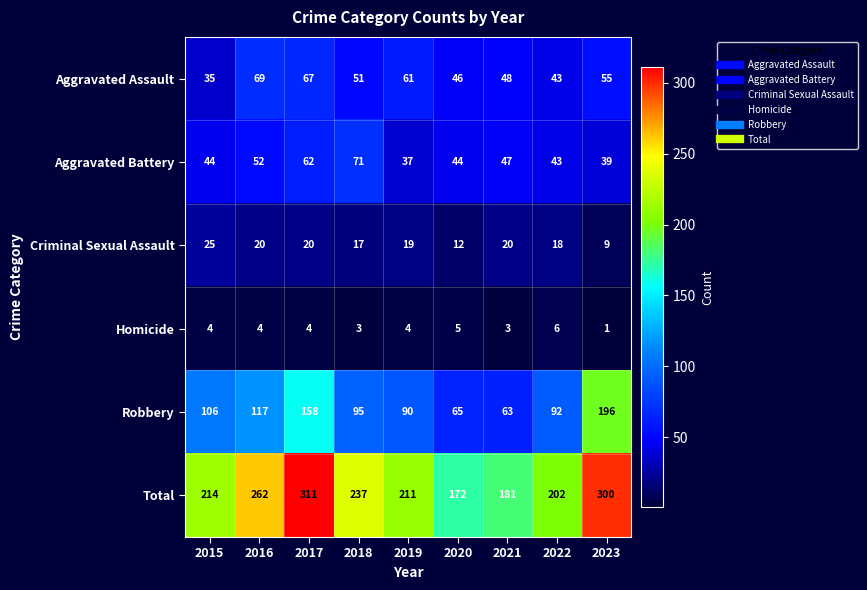

At which category does the chart reach its minimum across all series?

2023